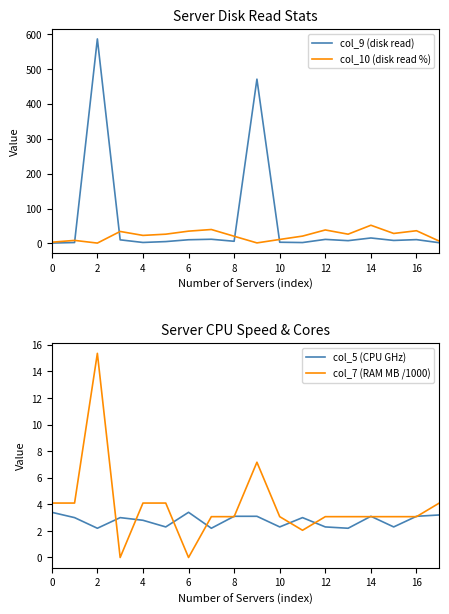

List the series in order of their peak value, highest first.

col_9 (disk read), col_10 (disk read %), col_7 (RAM MB /1000), col_5 (CPU GHz)